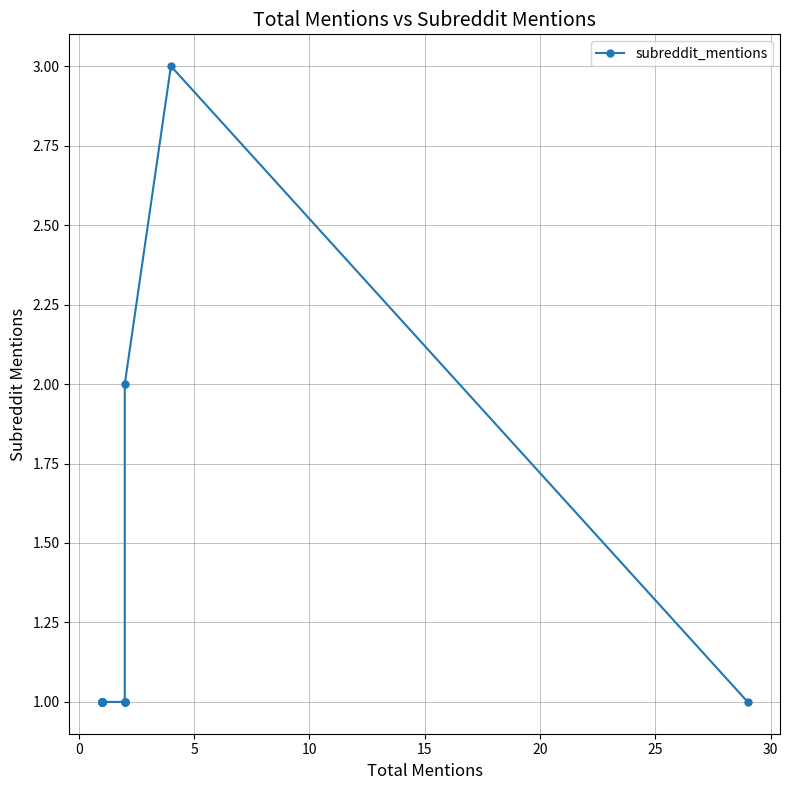

How many lines are shown in the chart?

1